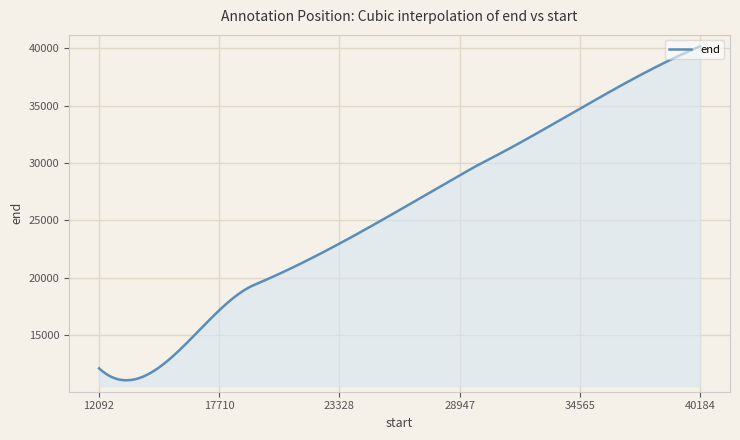

Does the chart display data point markers on the line(s)?

No